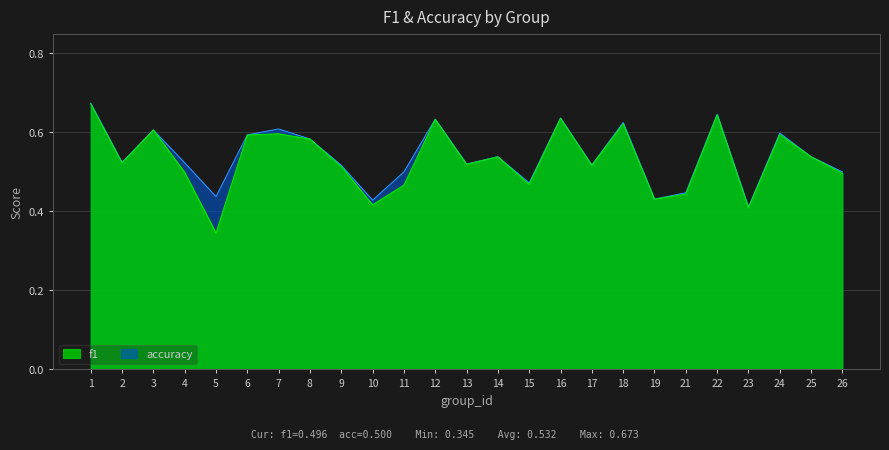

What is the value of the accuracy point at the 2nd from the left?

0.5